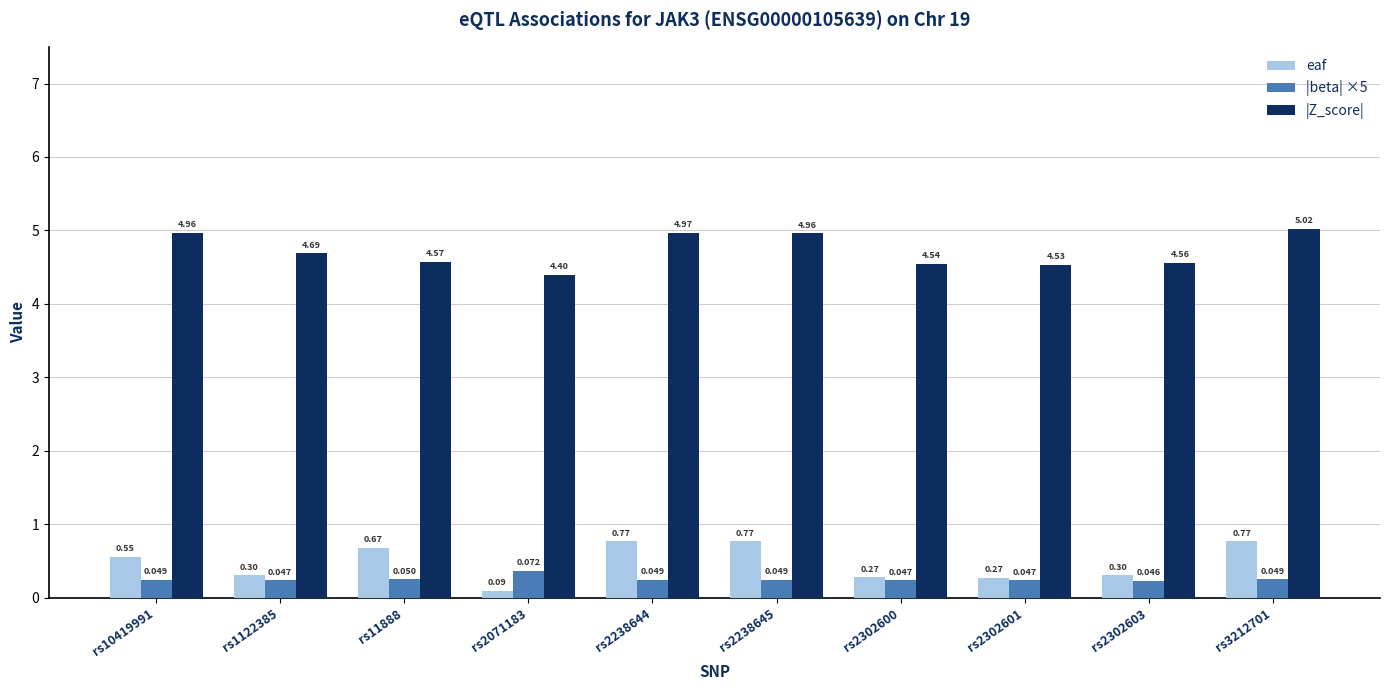

At which category does the chart reach its minimum across all series?

rs2071183